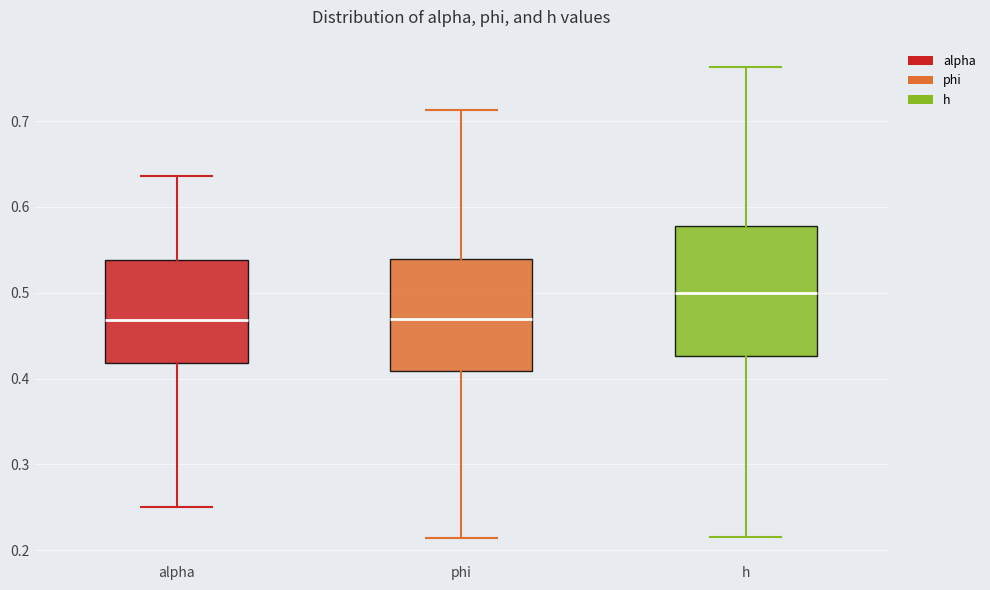

Reading left to right, read every box against the y-axis: the position of its median line, the range the box covers, and the ends of its whiskers. The values are not printed on the chart, so give them approximately, as read against the axis.

alpha: median 0.47, box 0.42 to 0.54, whiskers 0.25 to 0.64
phi: median 0.47, box 0.41 to 0.54, whiskers 0.21 to 0.71
h: median 0.50, box 0.43 to 0.58, whiskers 0.22 to 0.76